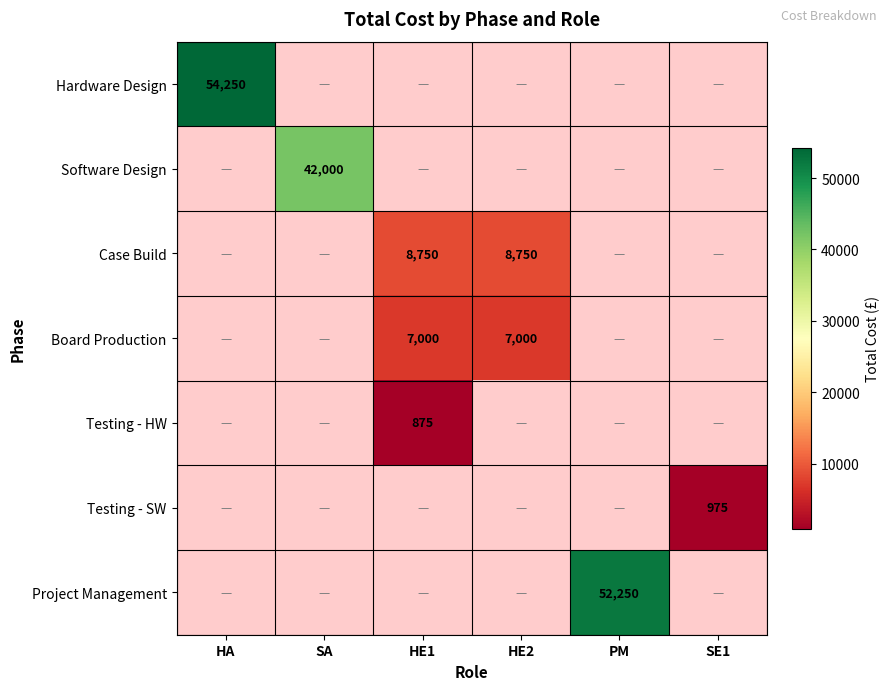

Which category has the highest value across all series?

HA